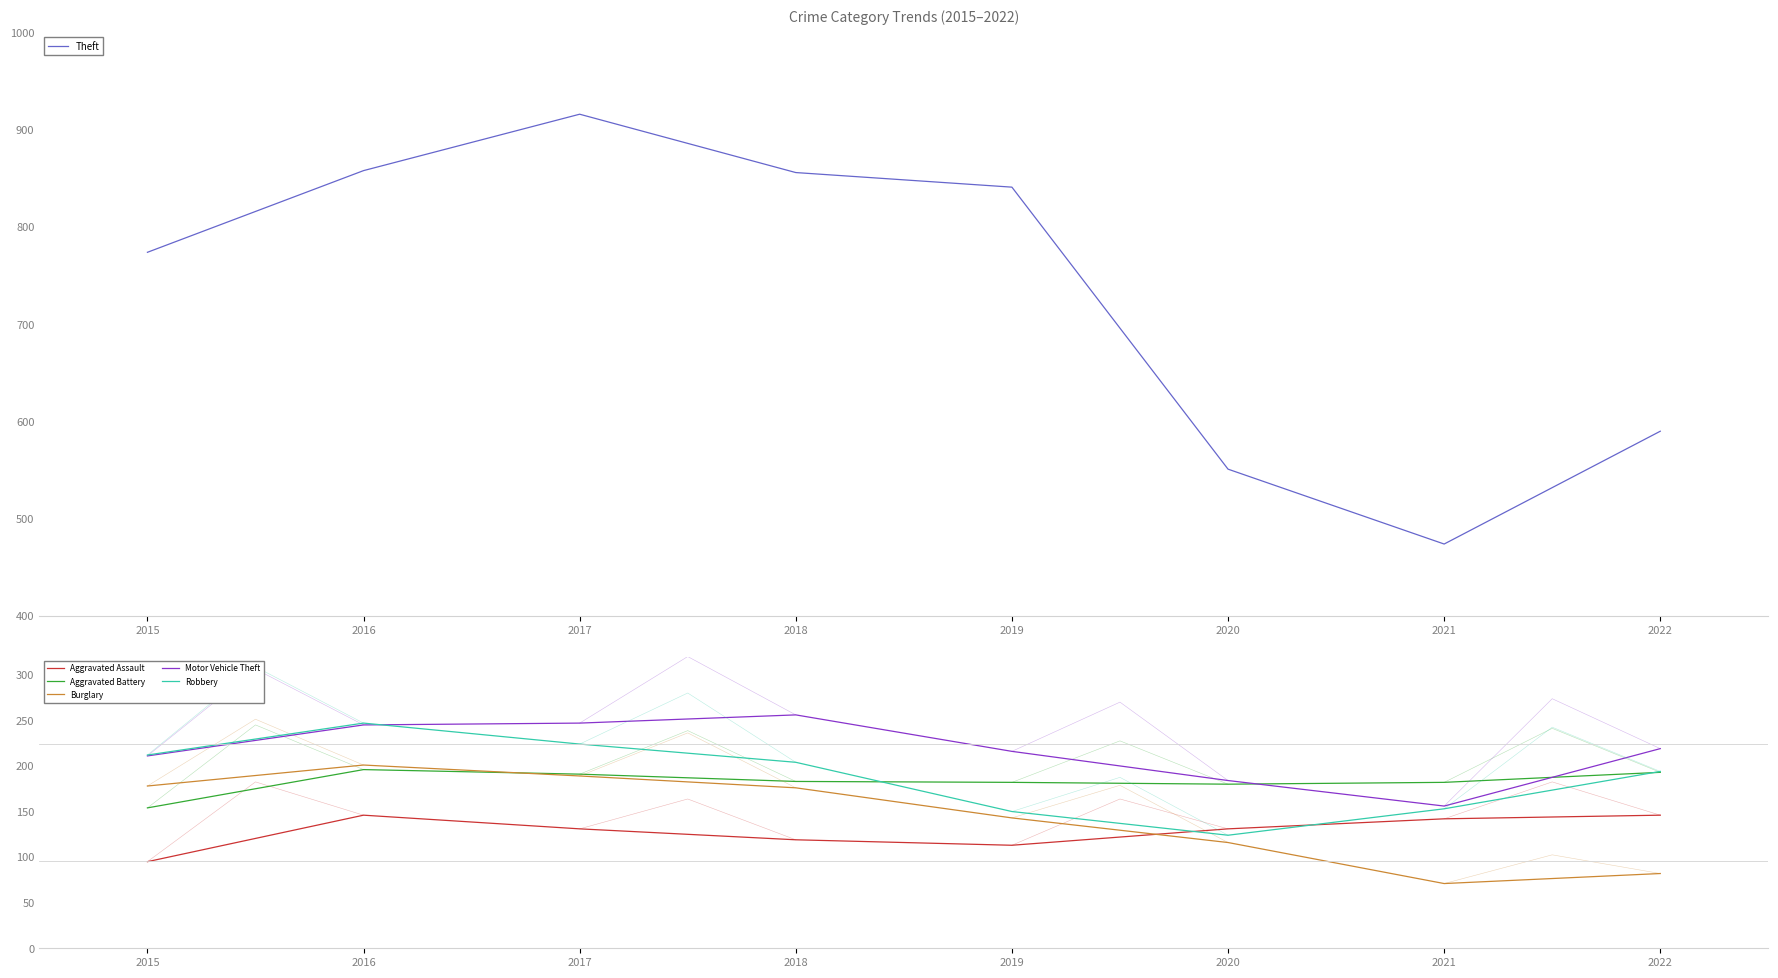

Reading right to left, transcribe all the data shown in this chart.

Theft: 2022=590	2021=474	2020=551	2019=841	2018=856	2017=916	2016=858	2015=774
Aggravated Assault: 2022=146	2021=142	2020=131	2019=113	2018=119	2017=131	2016=146	2015=95
Aggravated Battery: 2022=193	2021=182	2020=180	2019=182	2018=183	2017=191	2016=196	2015=154
Burglary: 2022=82	2021=71	2020=116	2019=143	2018=176	2017=189	2016=201	2015=178
Motor Vehicle Theft: 2022=219	2021=156	2020=184	2019=216	2018=256	2017=247	2016=245	2015=211
Robbery: 2022=194	2021=153	2020=124	2019=150	2018=204	2017=224	2016=247	2015=212